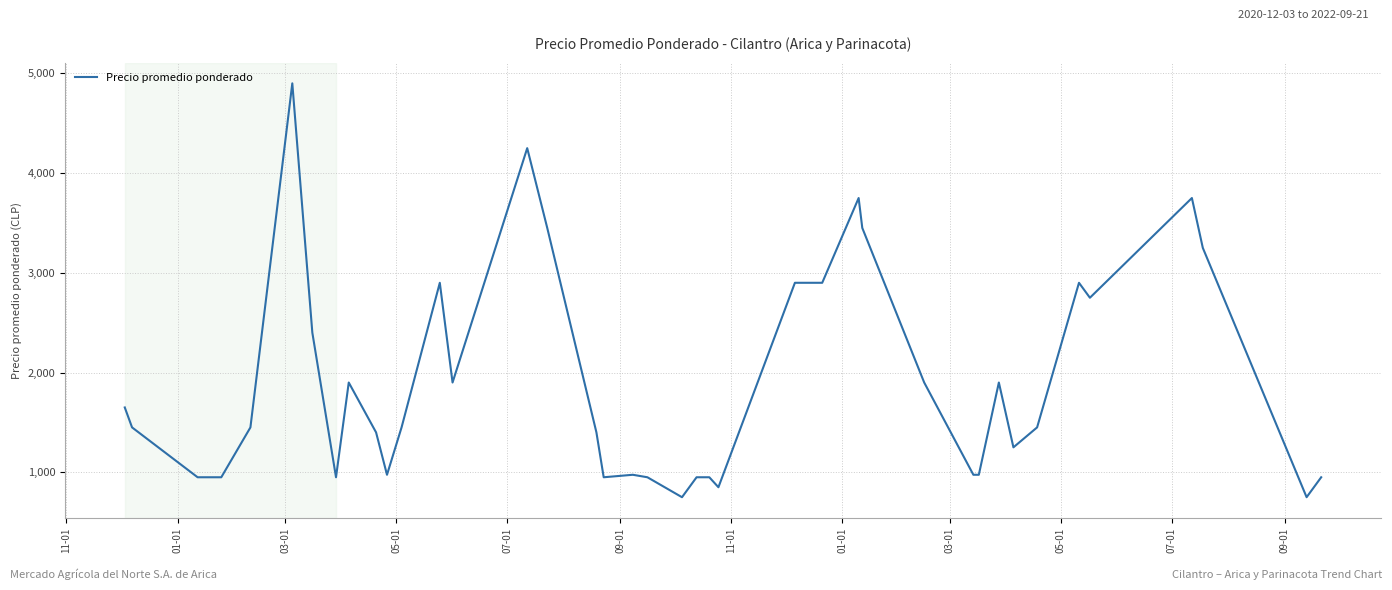

What is the greatest value displayed?

4900